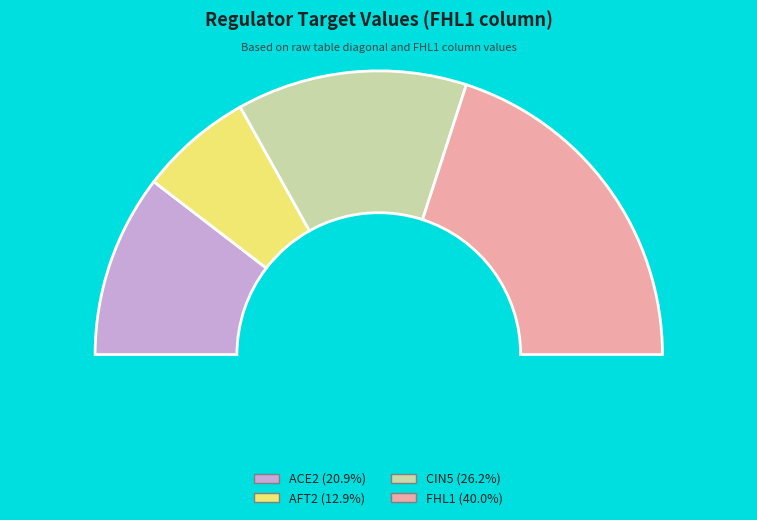

What portion of the pie excludes FHL1?

60.0%